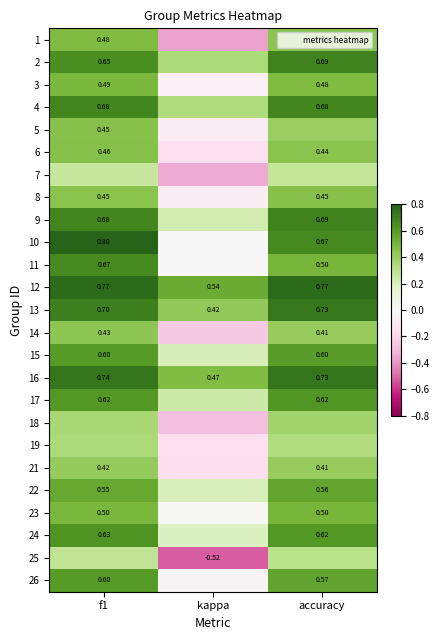

How many data points does each series have?

3